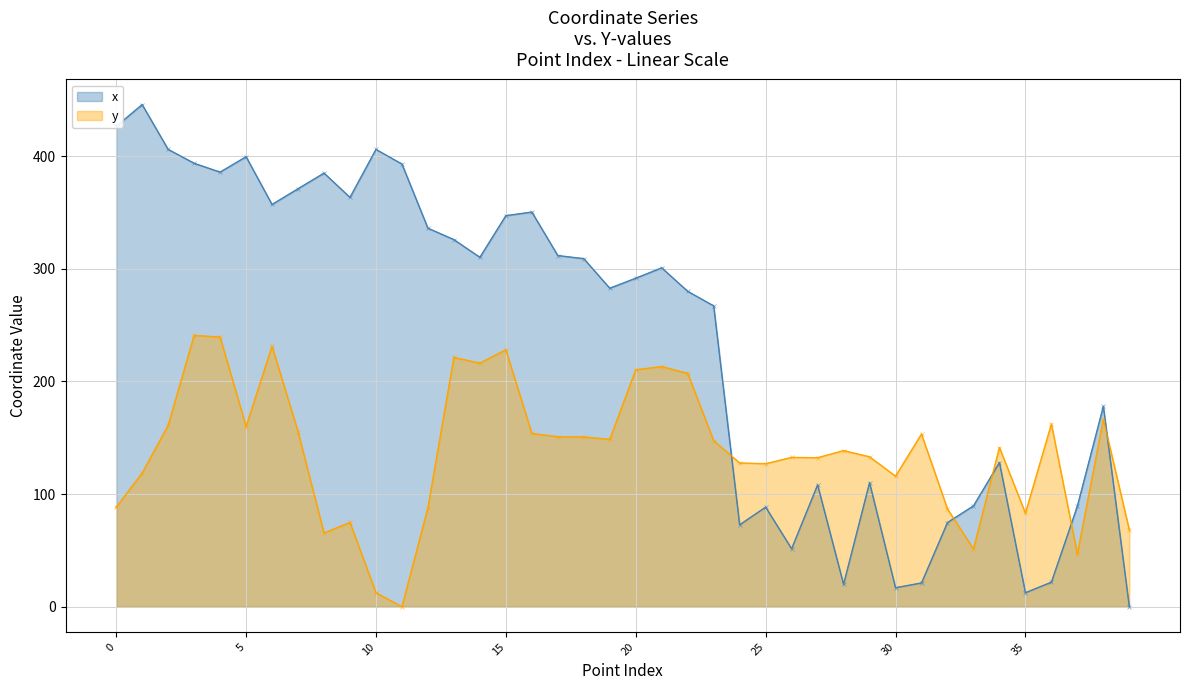

How many intersections are there between x (series) and y (series)?

5